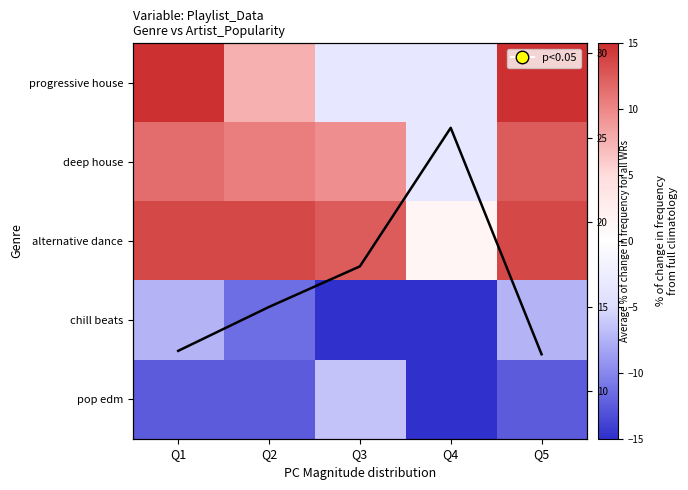

At how many categories does at least one series exceed -11?

5